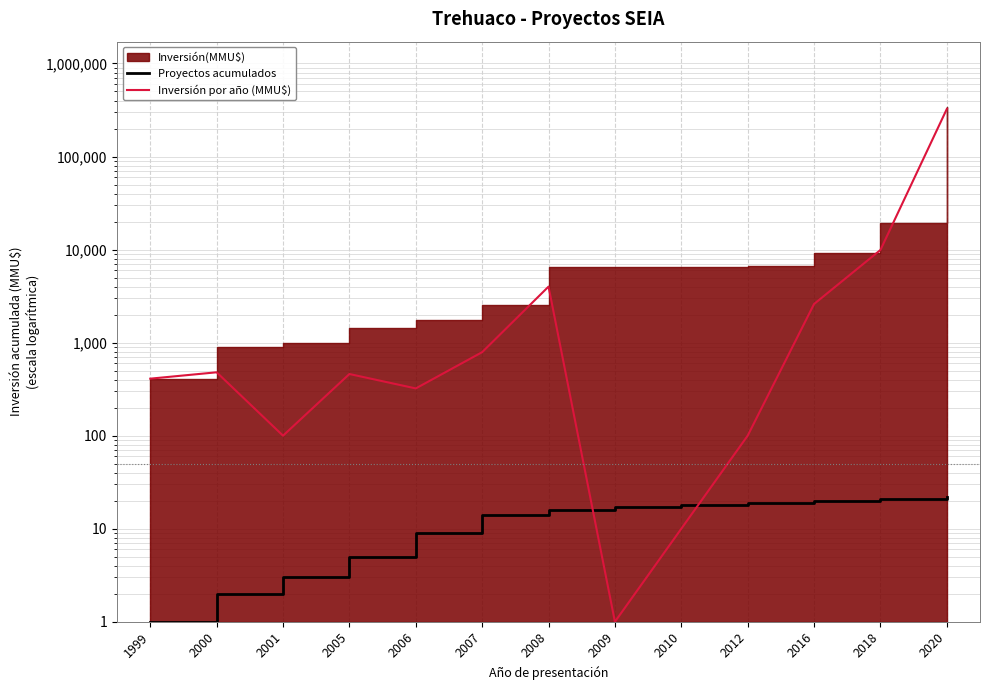

At which label does Inversión por año (MMU$) first exceed 460?

2000